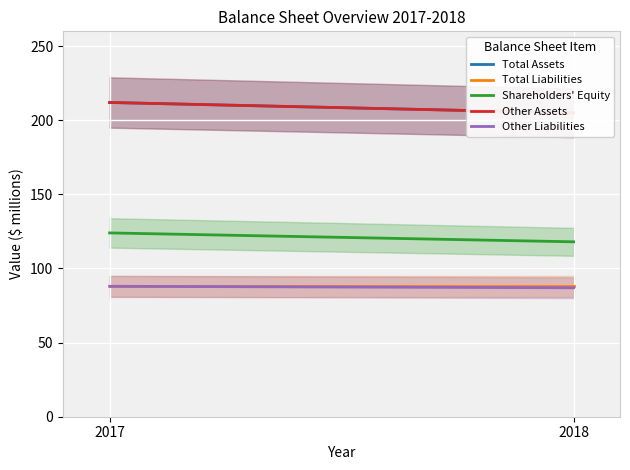

What is the sum of the Total Liabilities values at 2018 and 2017?

176